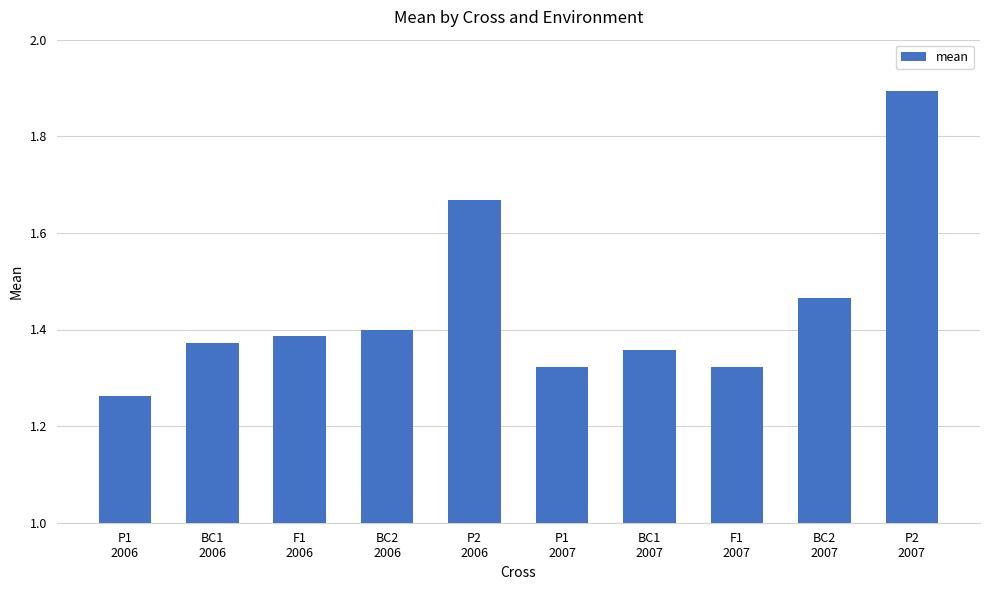

Which has a higher value, P1
2007 or BC1
2006?

BC1
2006